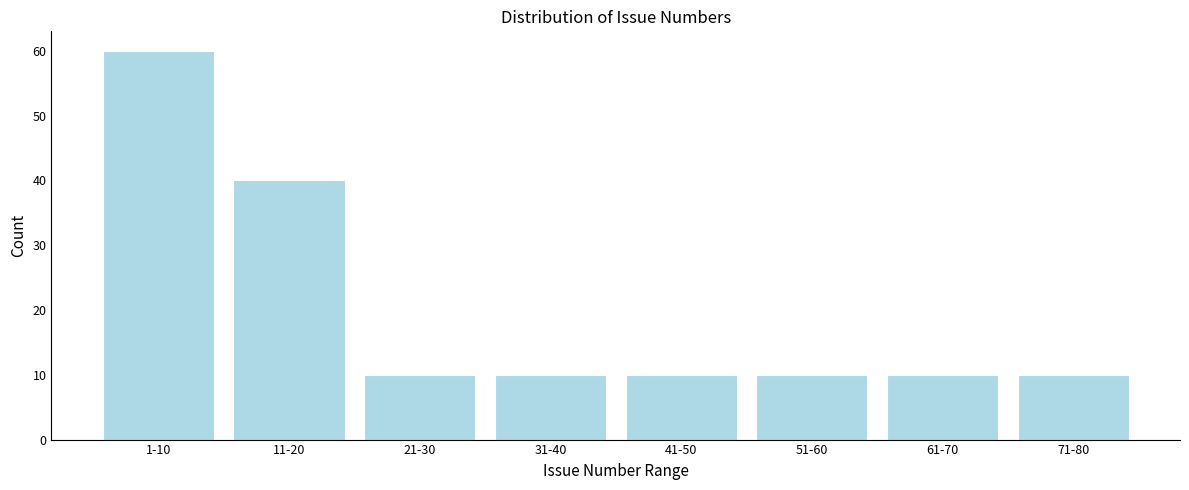

Reading left to right, transcribe all the data shown in this chart.

60	40	10	10	10	10	10	10